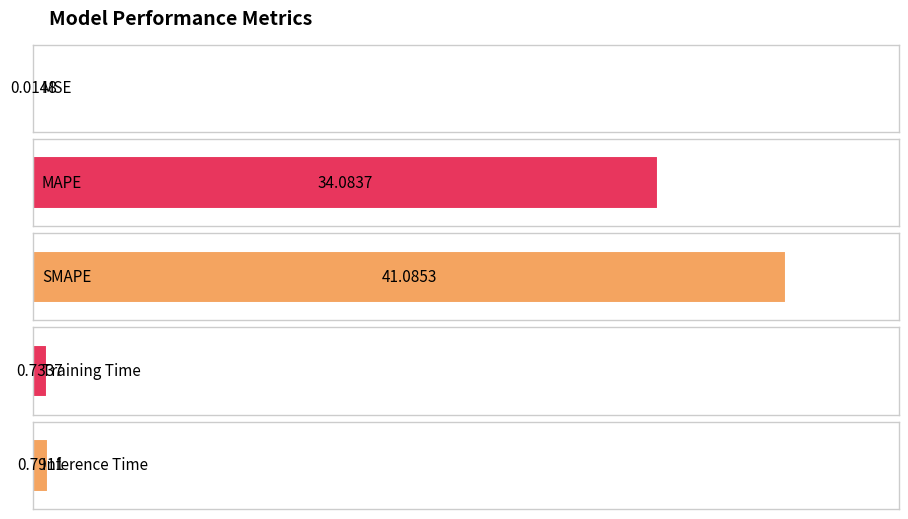

The chart shows a value of 0.0 at MSE. True or false?

False